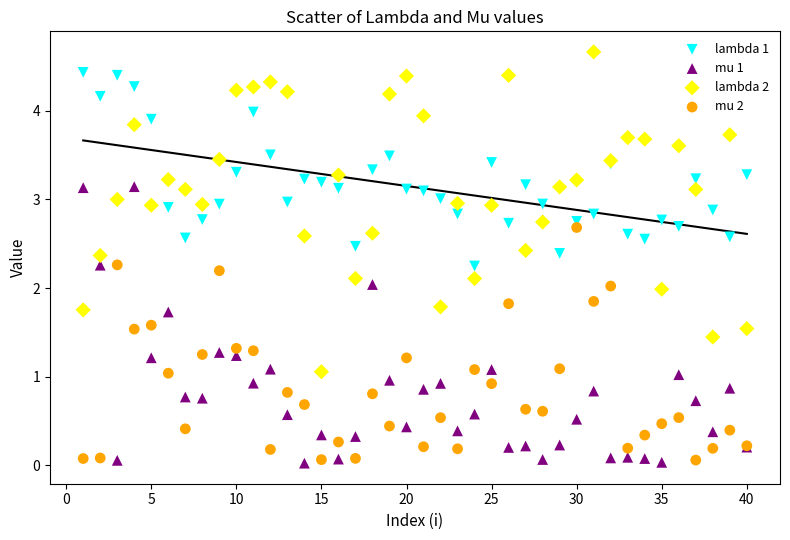

What is the X range (max minus min) for the scatter plot?

39.0